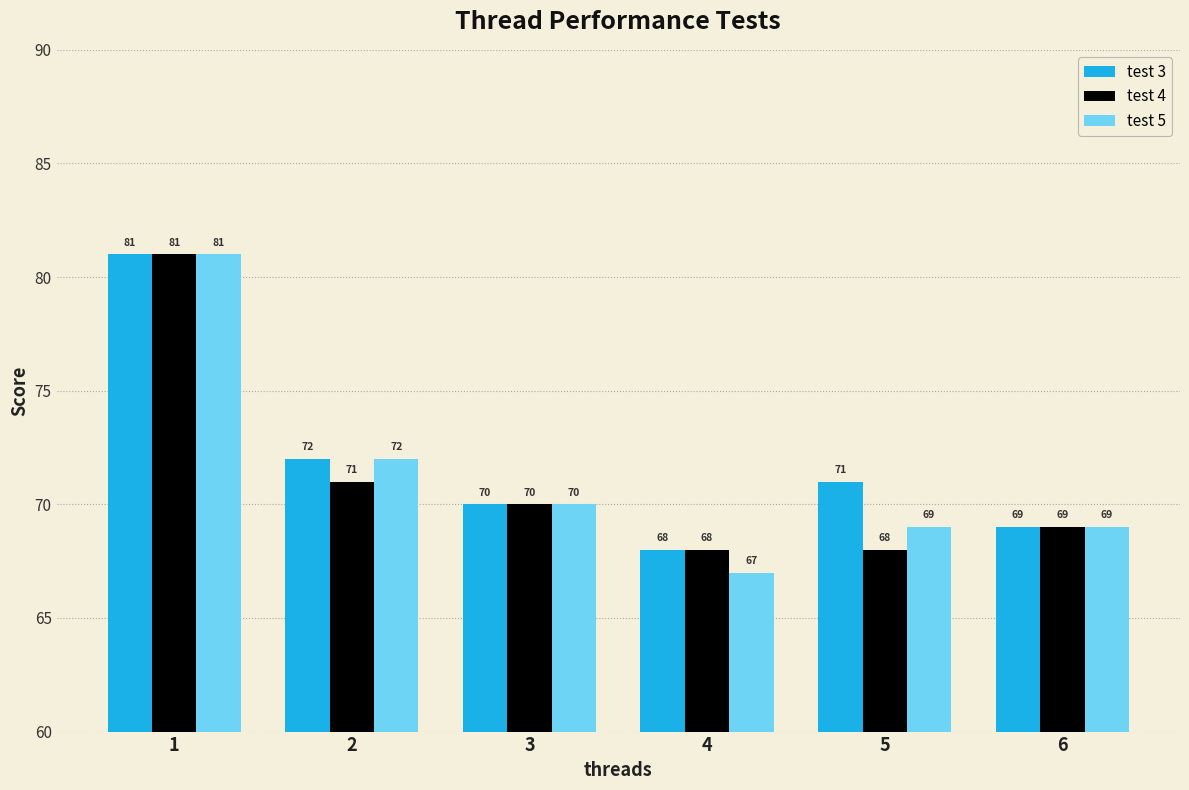

At which label does test 5 reach its minimum?

4